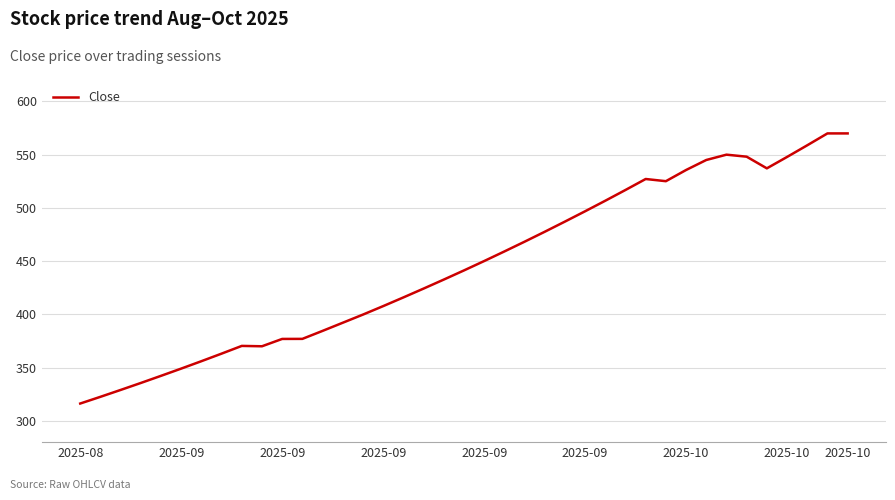

What is the maximum value shown in the chart?

569.8